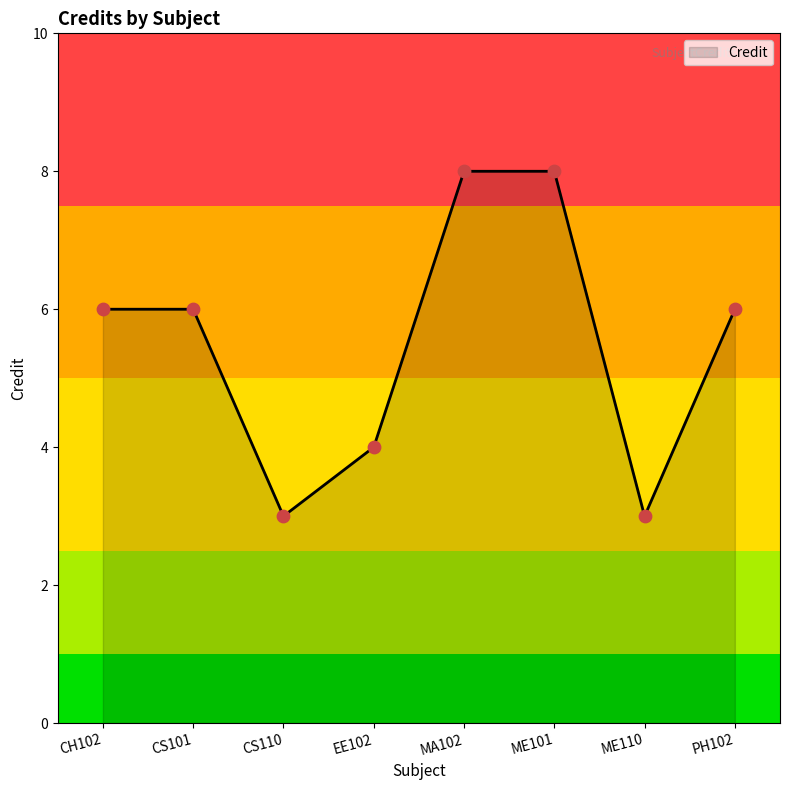

Between CS101 and ME110, which is larger?

CS101